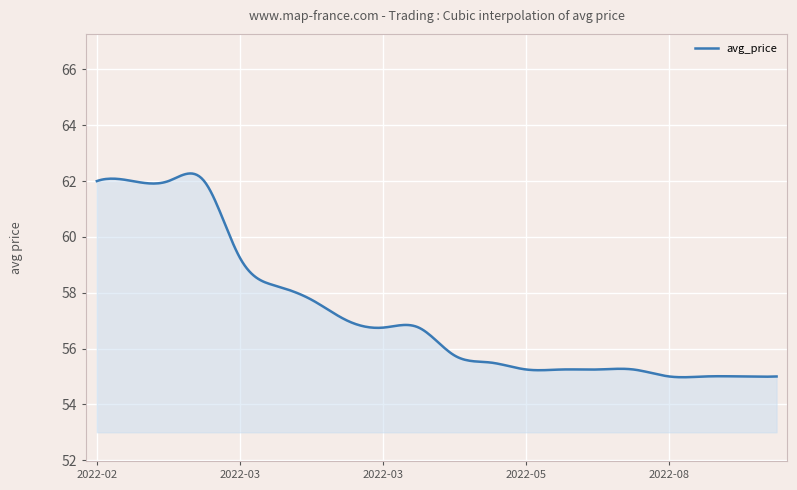

What is the maximum value shown in the chart?

62.3